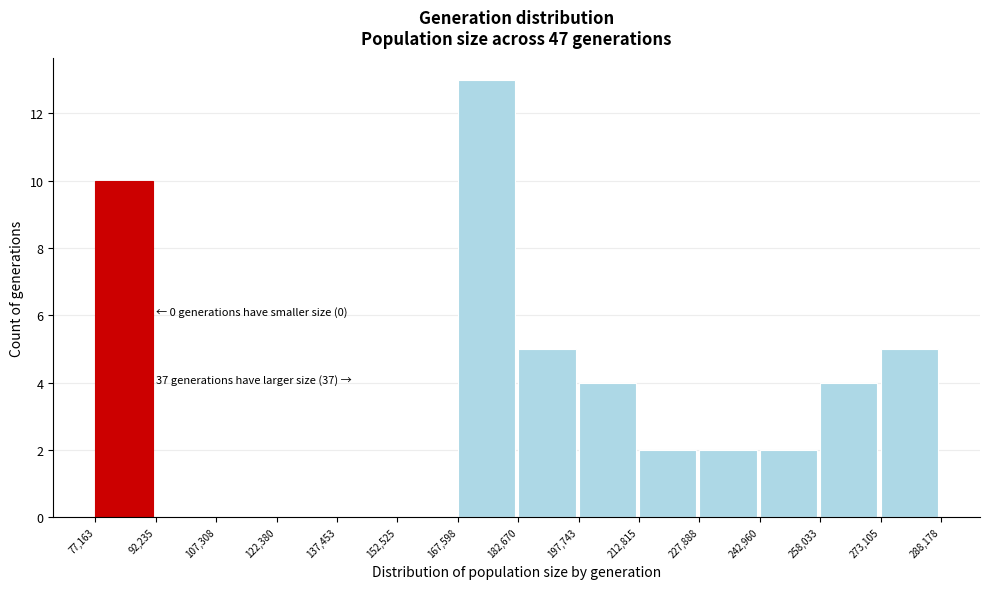

Which range on the x-axis has the tallest bar?

167,598 to 182,670